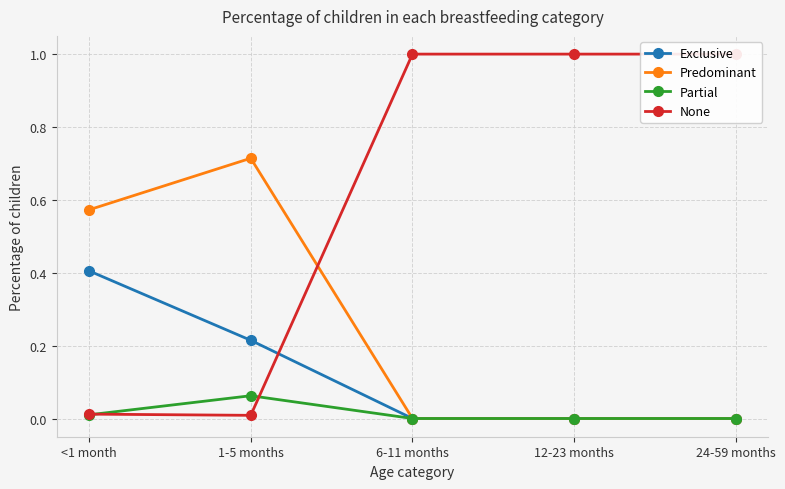

Does the chart have visible grid lines?

Yes